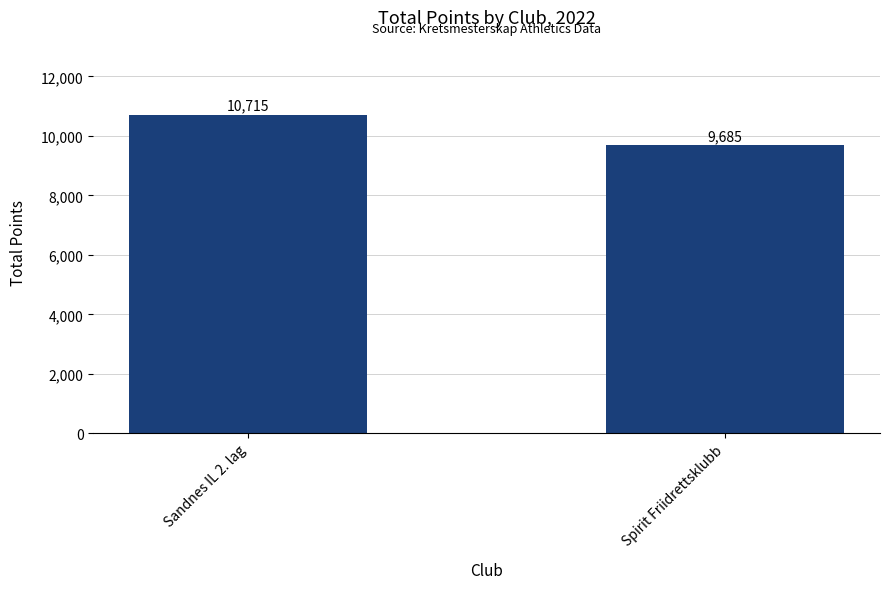

Count the number of data series in this chart.

1